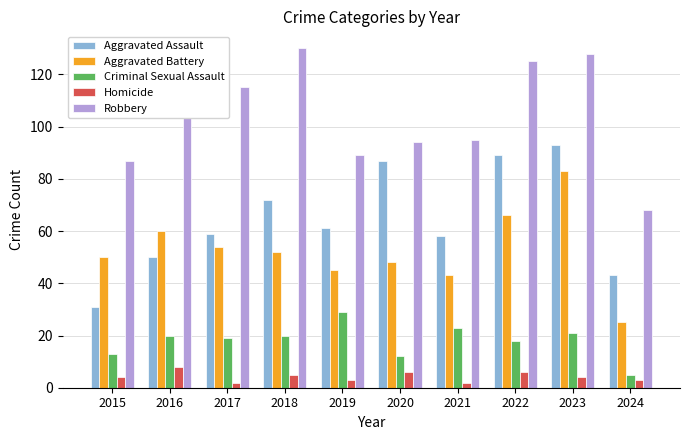

Reading left to right, what are all the values shown in this chart?

Aggravated Assault: 31	50	59	72	61	87	58	89	93	43
Aggravated Battery: 50	60	54	52	45	48	43	66	83	25
Criminal Sexual Assault: 13	20	19	20	29	12	23	18	21	5
Homicide: 4	8	2	5	3	6	2	6	4	3
Robbery: 87	123	115	130	89	94	95	125	128	68